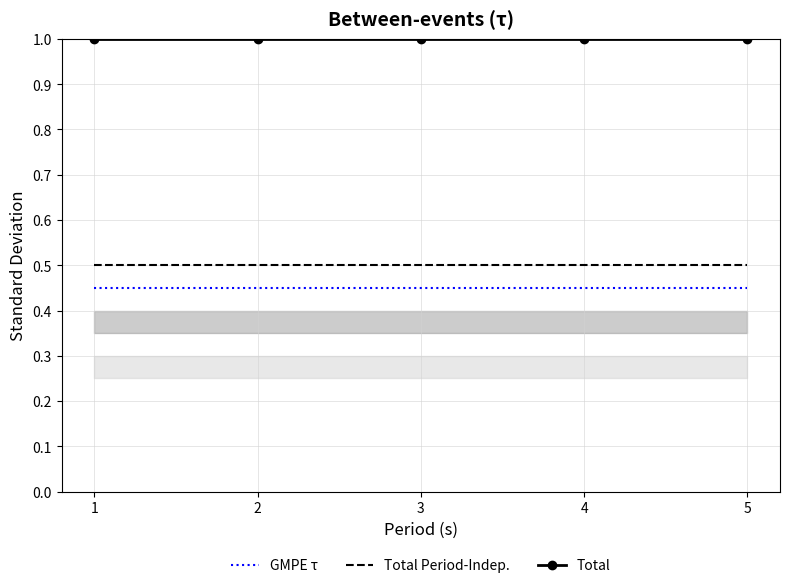

Reading right to left, what are all the values shown in this chart?

GMPE τ: 5=0.5	4=0.5	3=0.5	2=0.5	1=0.5
Total Period-Indep.: 5=0.5	4=0.5	3=0.5	2=0.5	1=0.5
Total: 5=1.0	4=1.0	3=1.0	2=1.0	1=1.0